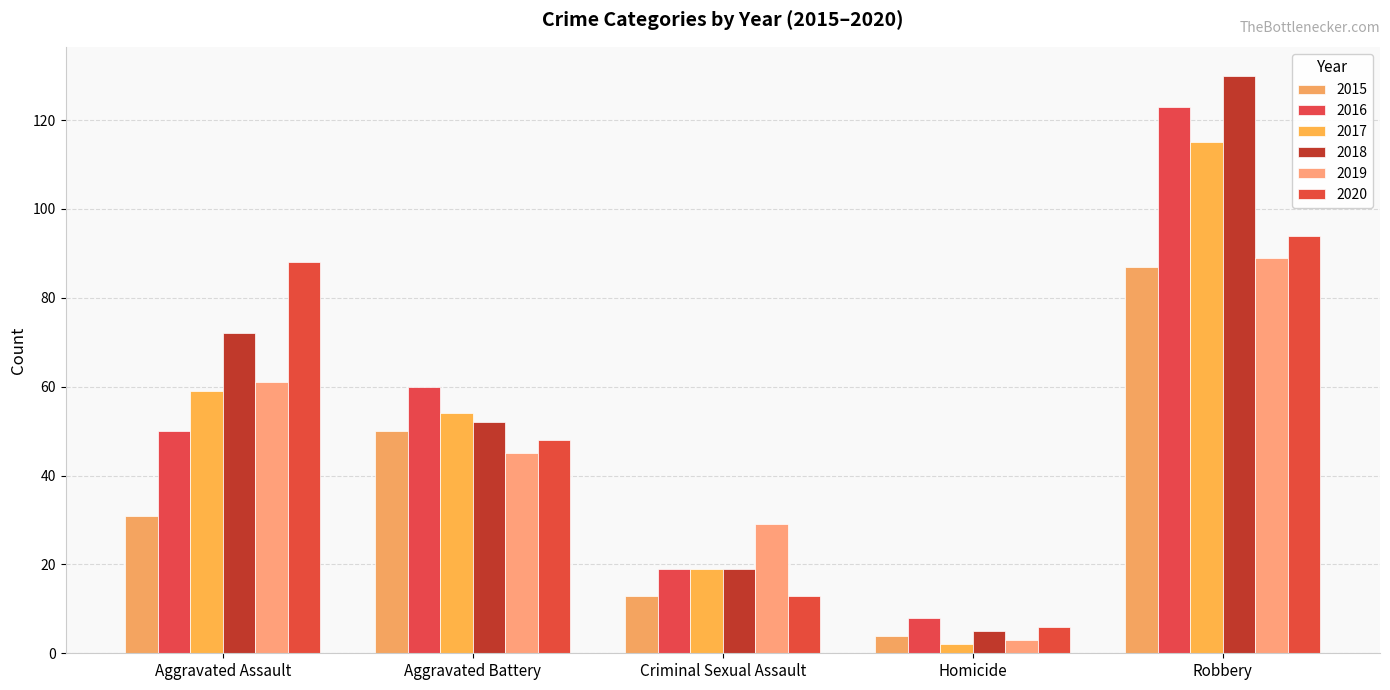

What position from the right is Criminal Sexual Assault?

3